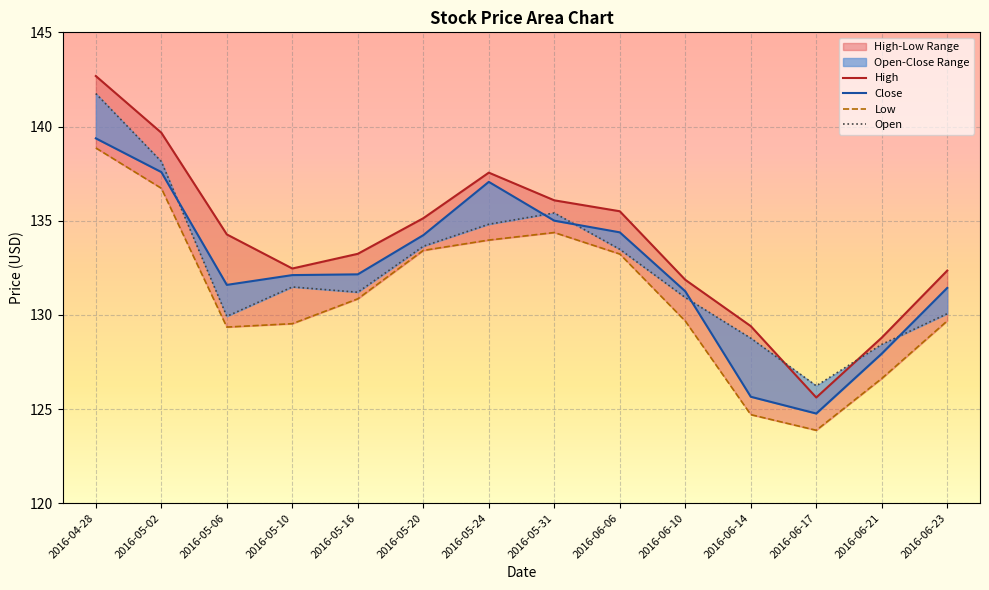

What position from the left is 2016-05-06?

3